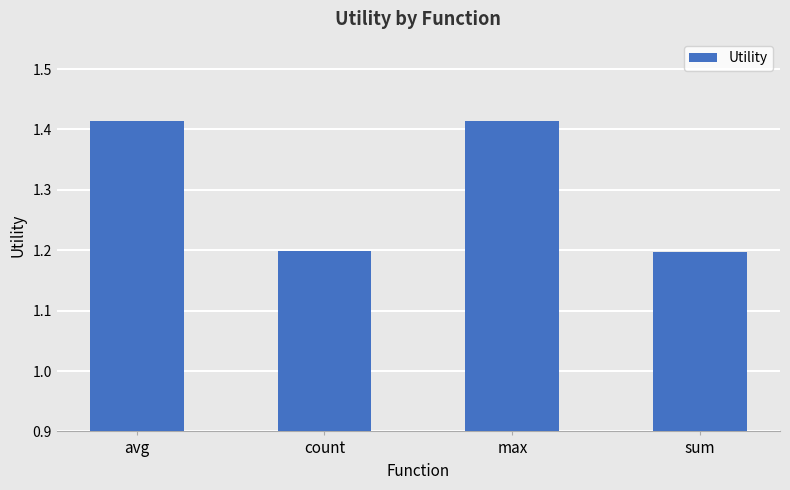

What is the difference between the values at count and max?

0.2